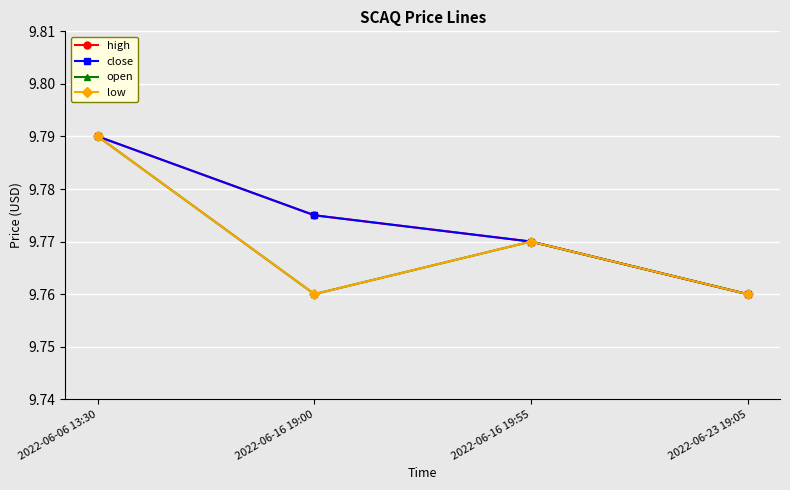

Is this an area chart (filled region under the line)?

No